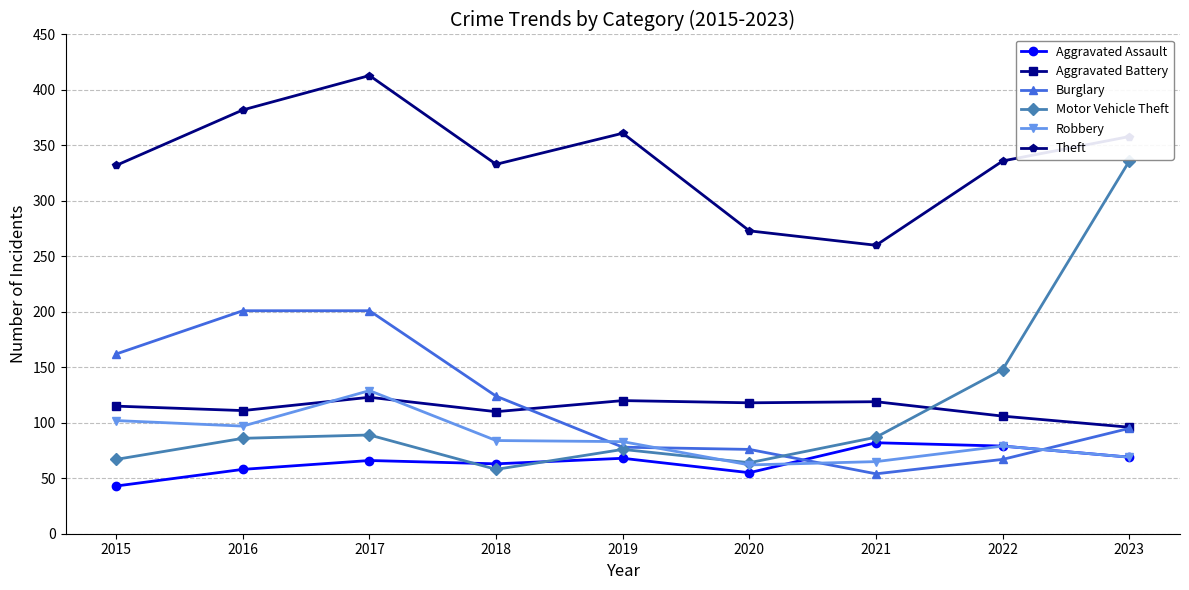

How many values in the Theft series are below 336?

4